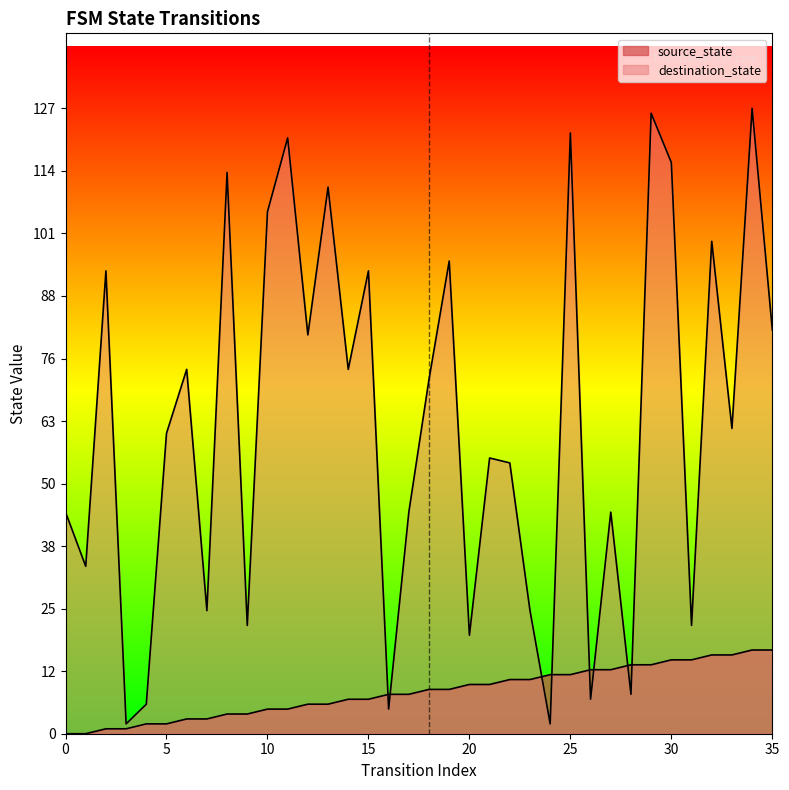

Reading left to right, transcribe all the data shown in this chart.

source_state: 0=0	1=0	2=1	3=1	4=2	5=2	6=3	7=3	8=4	9=4	10=5	11=5	12=6	13=6	14=7	15=7	16=8	17=8	18=9	19=9	20=10	21=10	22=11	23=11	24=12	25=12	26=13	27=13	28=14	29=14	30=15	31=15	32=16	33=16	34=17	35=17
destination_state: 0=45	1=34	2=94	3=2	4=6	5=61	6=74	7=25	8=114	9=22	10=106	11=121	12=81	13=111	14=74	15=94	16=5	17=45	18=72	19=96	20=20	21=56	22=55	23=25	24=2	25=122	26=7	27=45	28=8	29=126	30=116	31=22	32=100	33=62	34=127	35=82